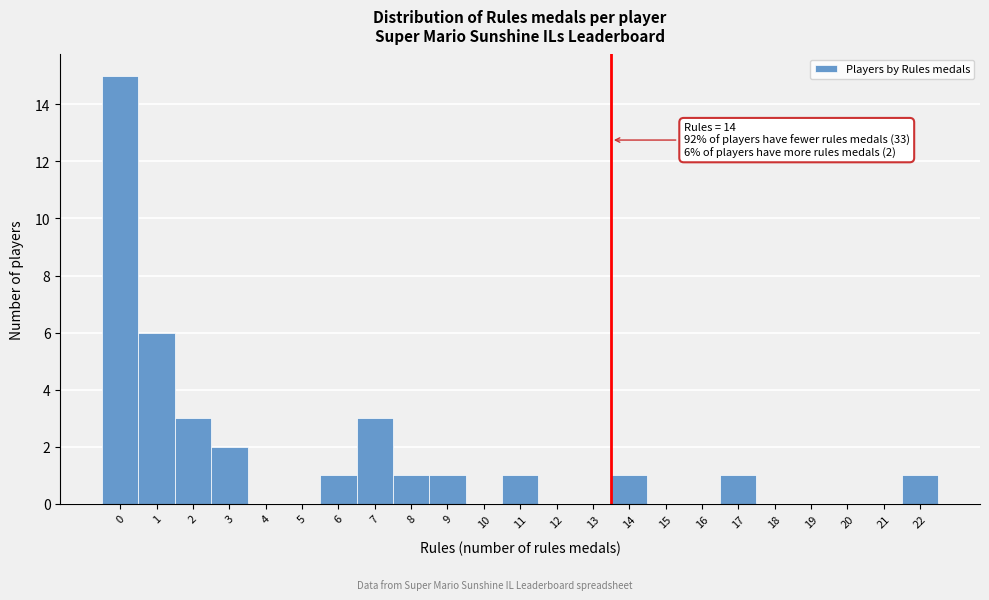

Reading right to left, list all the values displayed in this chart.

22=1	21=0	20=0	19=0	18=0	17=1	16=0	15=0	14=1	13=0	12=0	11=1	10=0	9=1	8=1	7=3	6=1	5=0	4=0	3=2	2=3	1=6	0=15